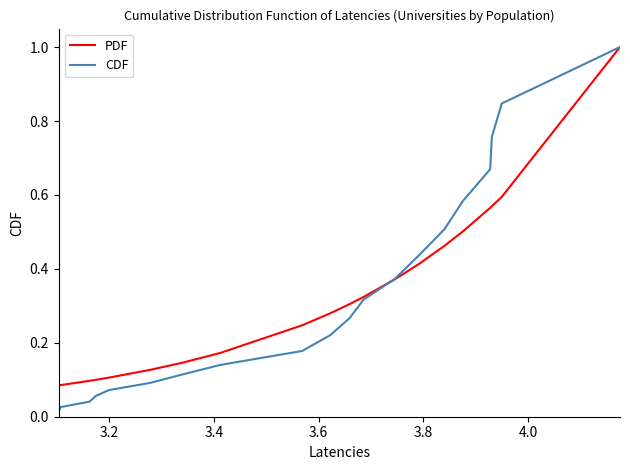

True or false: CDF has more than 1 points higher than both neighbors.

False